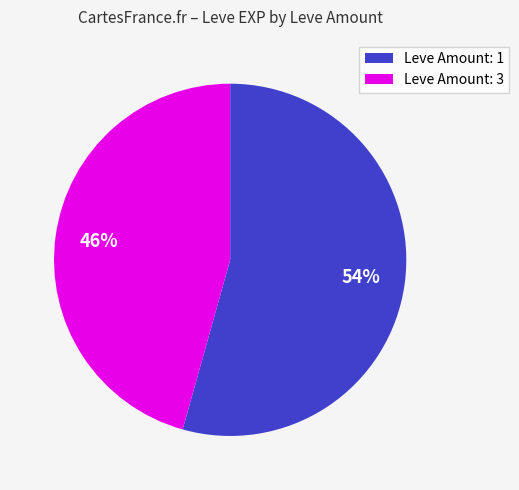

What is the smallest slice in the pie chart?

Leve Amount: 3